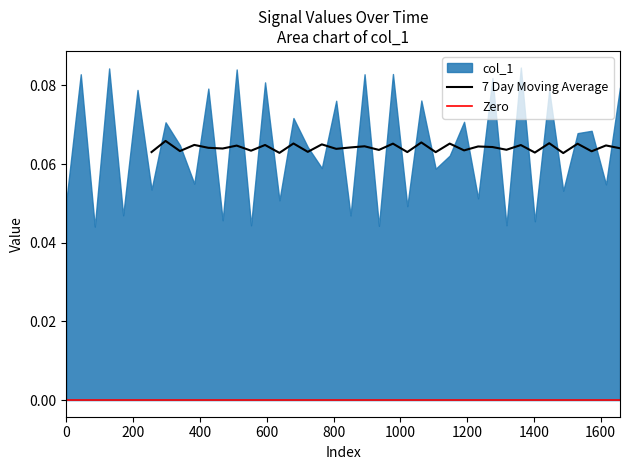

How many interior local valleys (lower than both neighbors) does the data have?

17